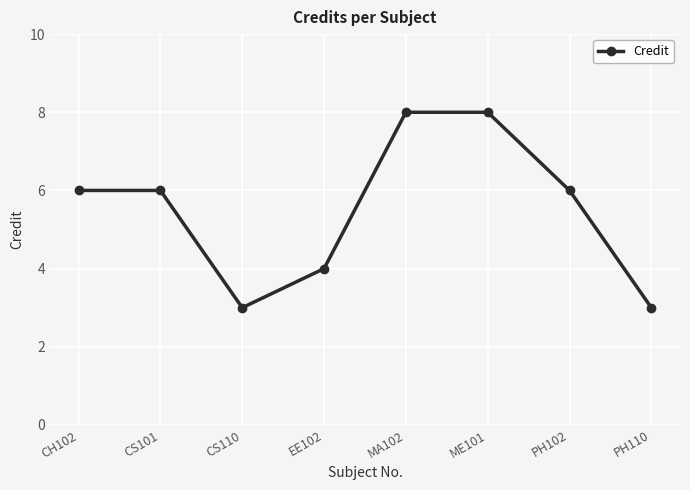

At which category does the data reach its first local valley?

CS110